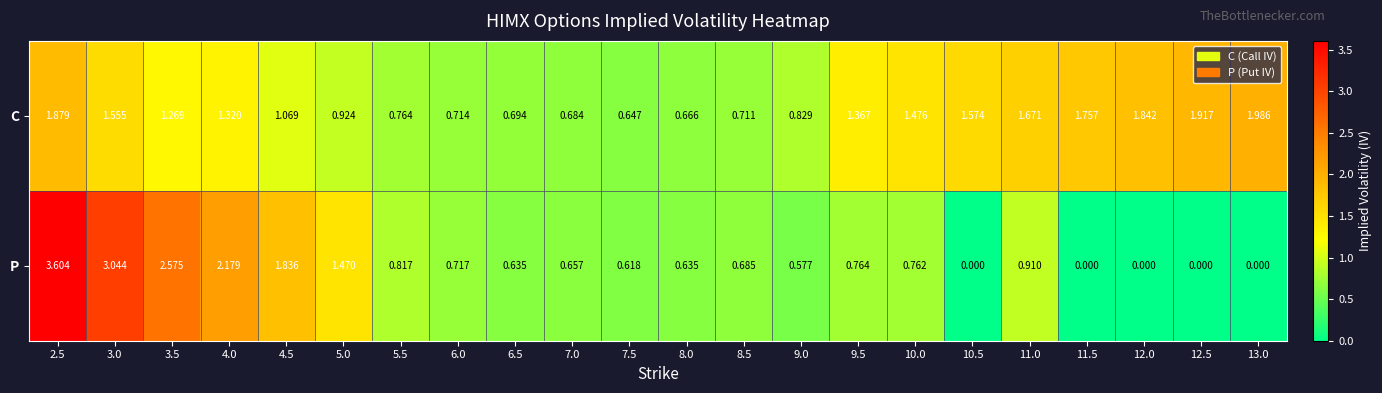

Which series has the largest total across all categories?

C